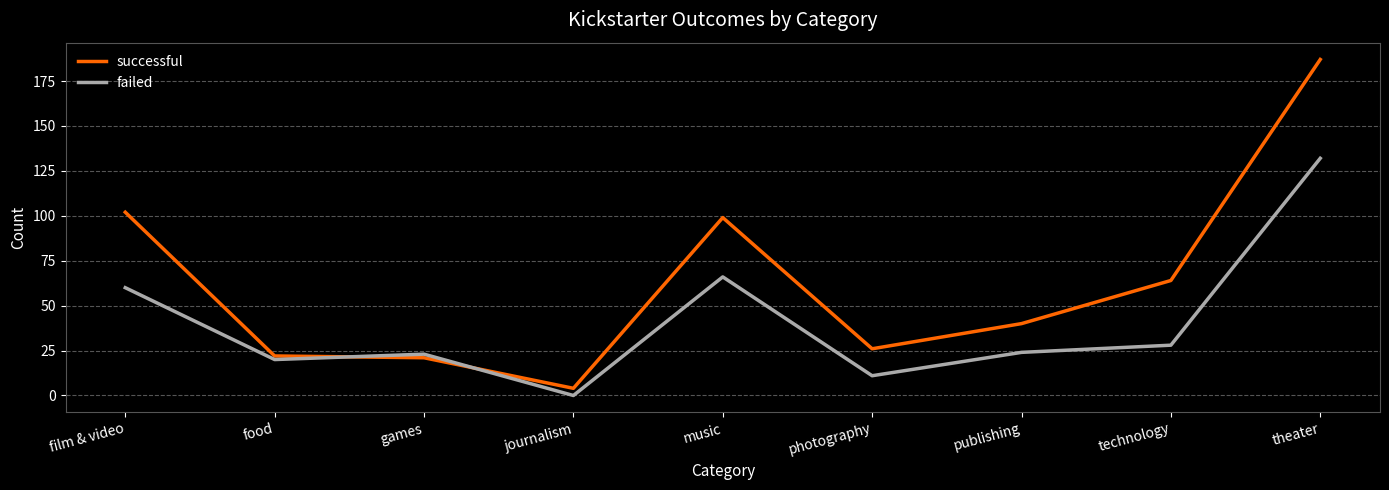

List the series in order of their peak value, lowest first.

failed, successful